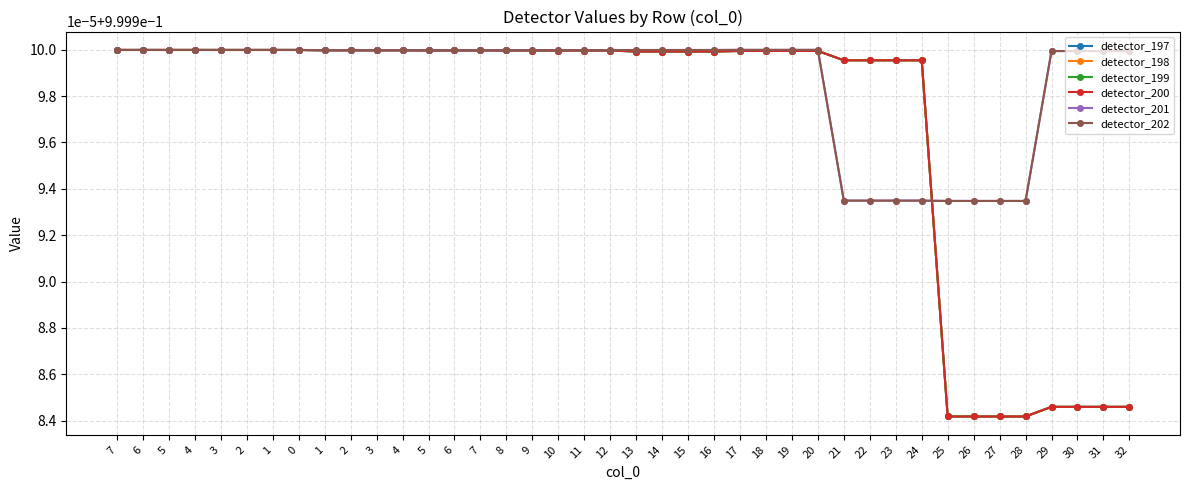

Does the chart have visible grid lines?

Yes